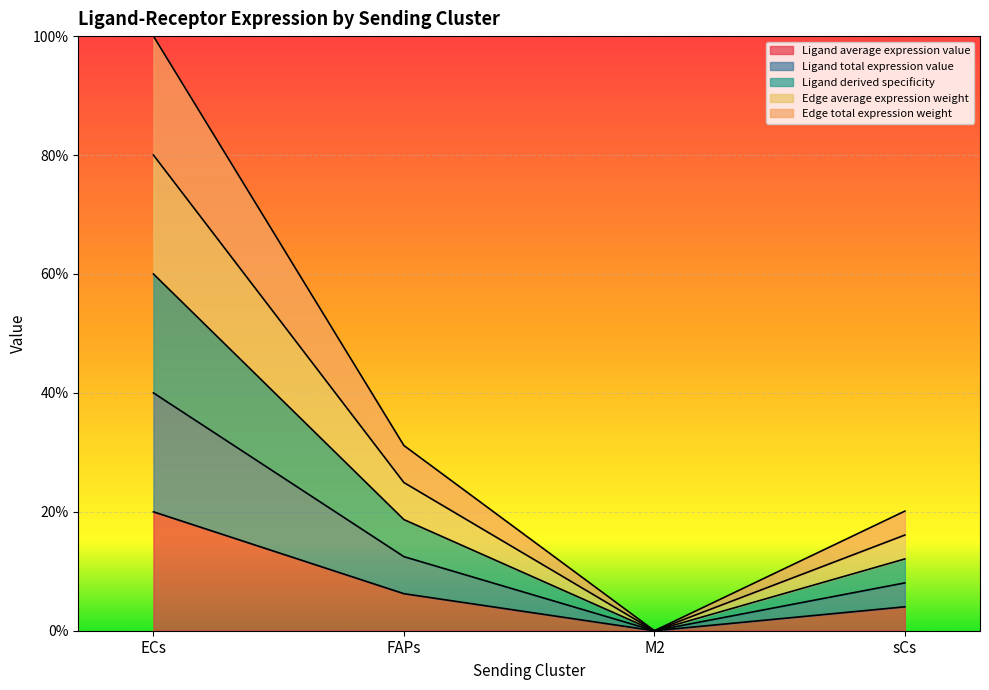

The value of Ligand average expression value at M2 is 0.0. True or false?

True